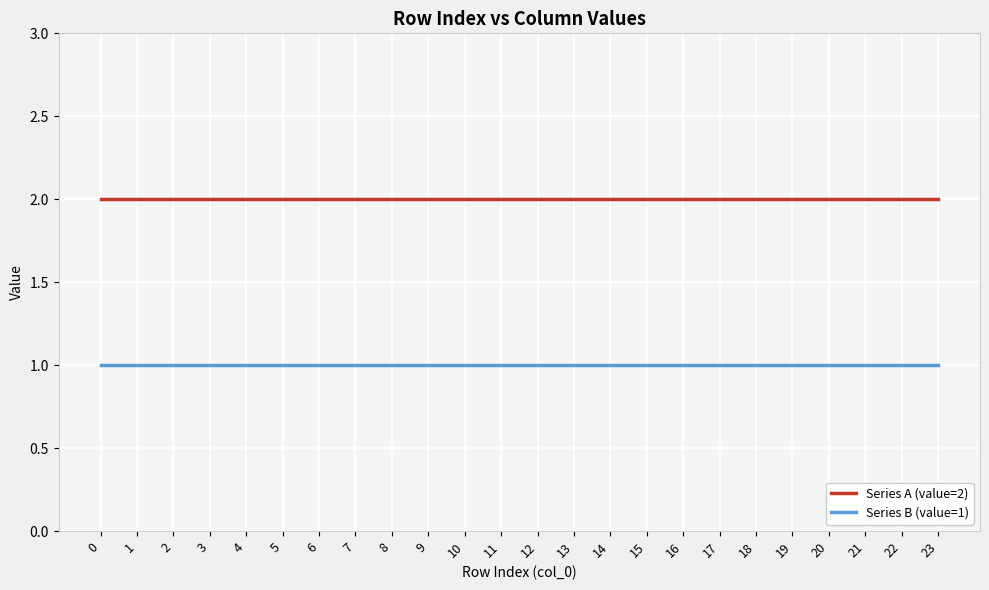

True or false: Series B (value=1) and Series A (value=2) cross at least once.

False